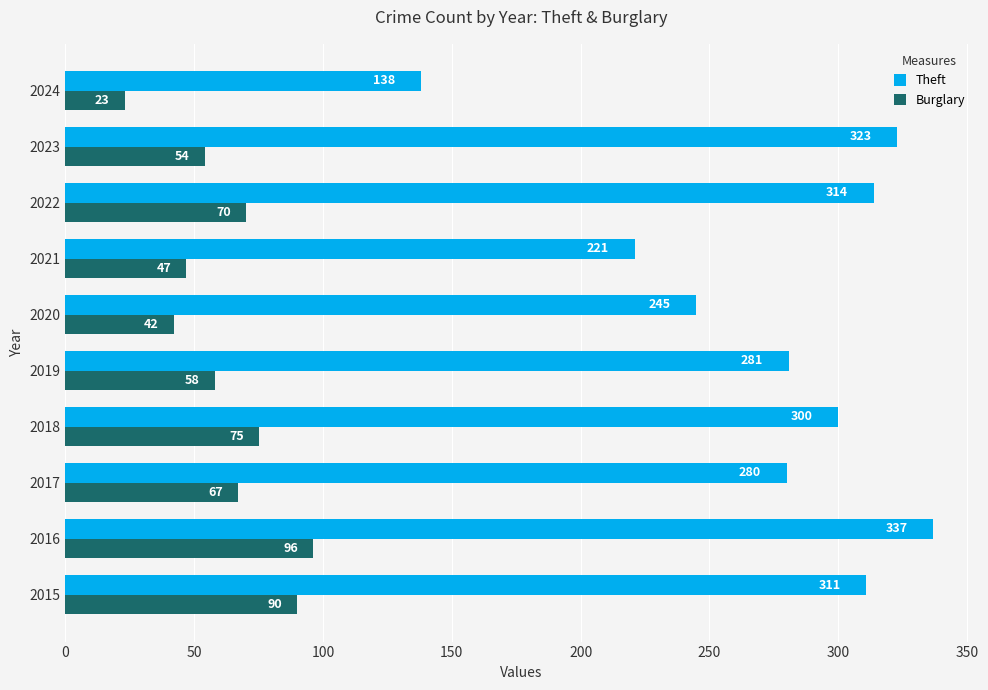

What is the greatest value displayed?

337